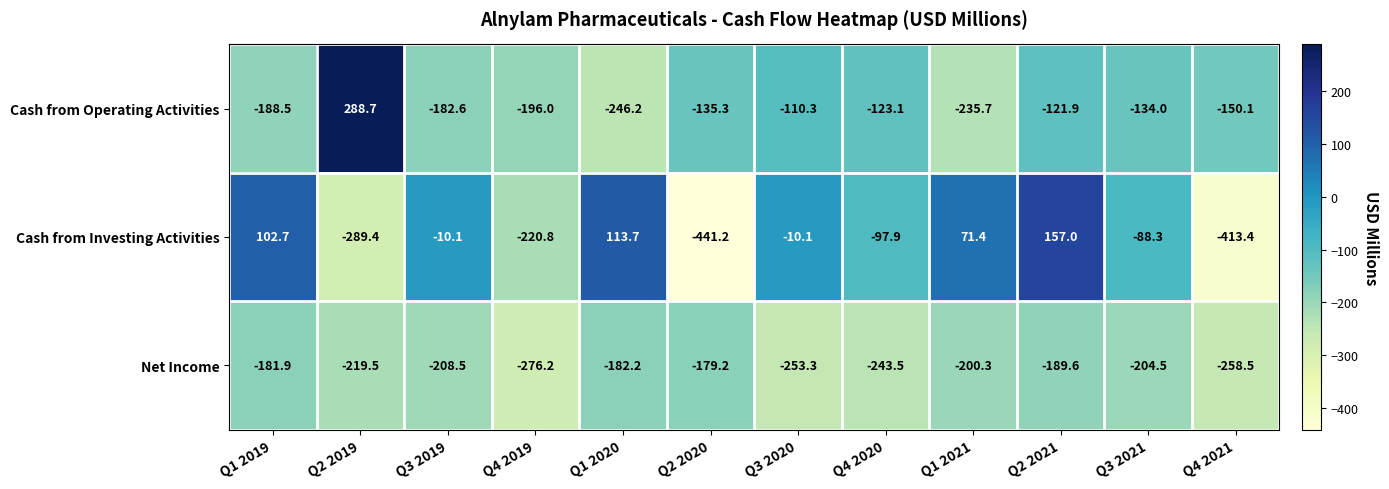

What is the difference between the highest and lowest values at Q4 2019?

80.2